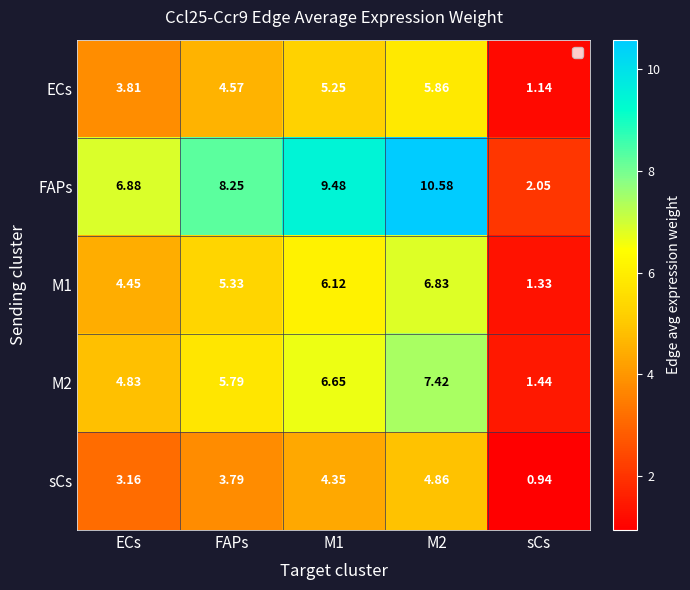

How many categories are shown in the chart?

5